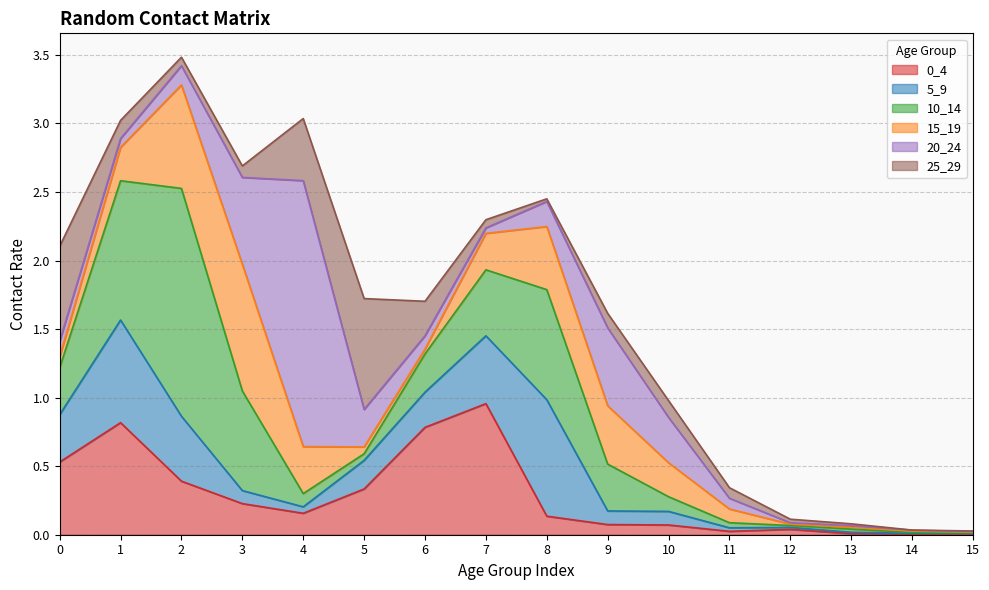

At which category does 15_19 reach its first local valley?

6